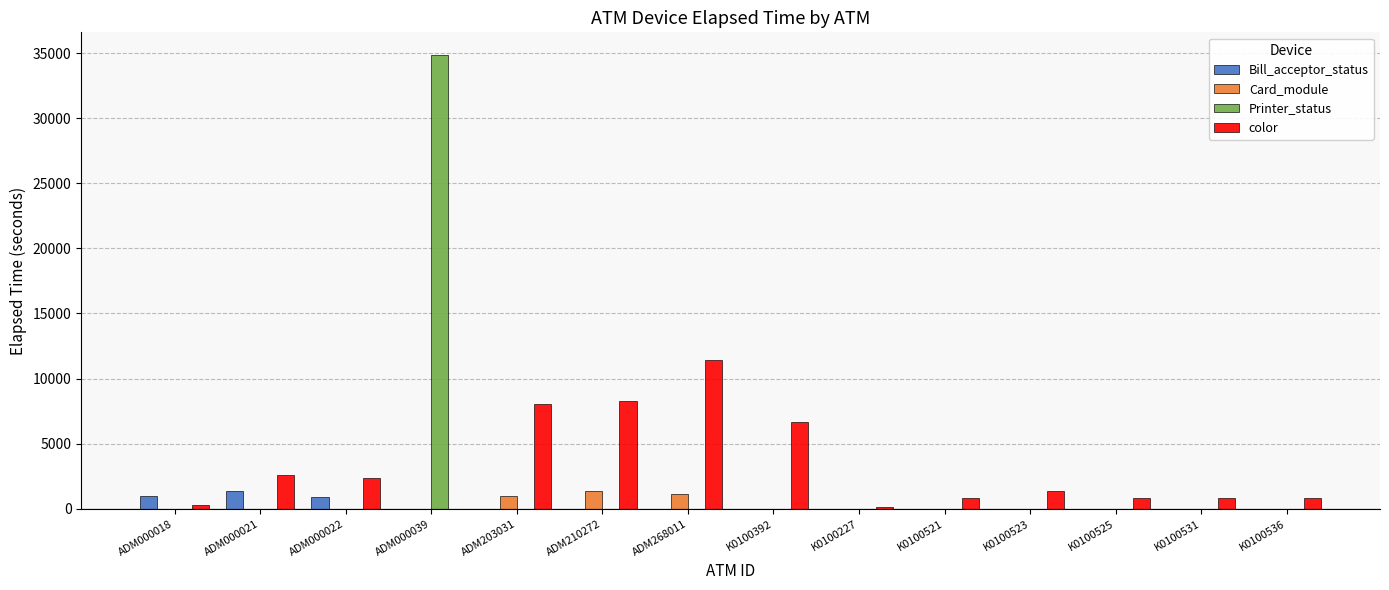

What is the sum of all Bill_acceptor_status values?

3253